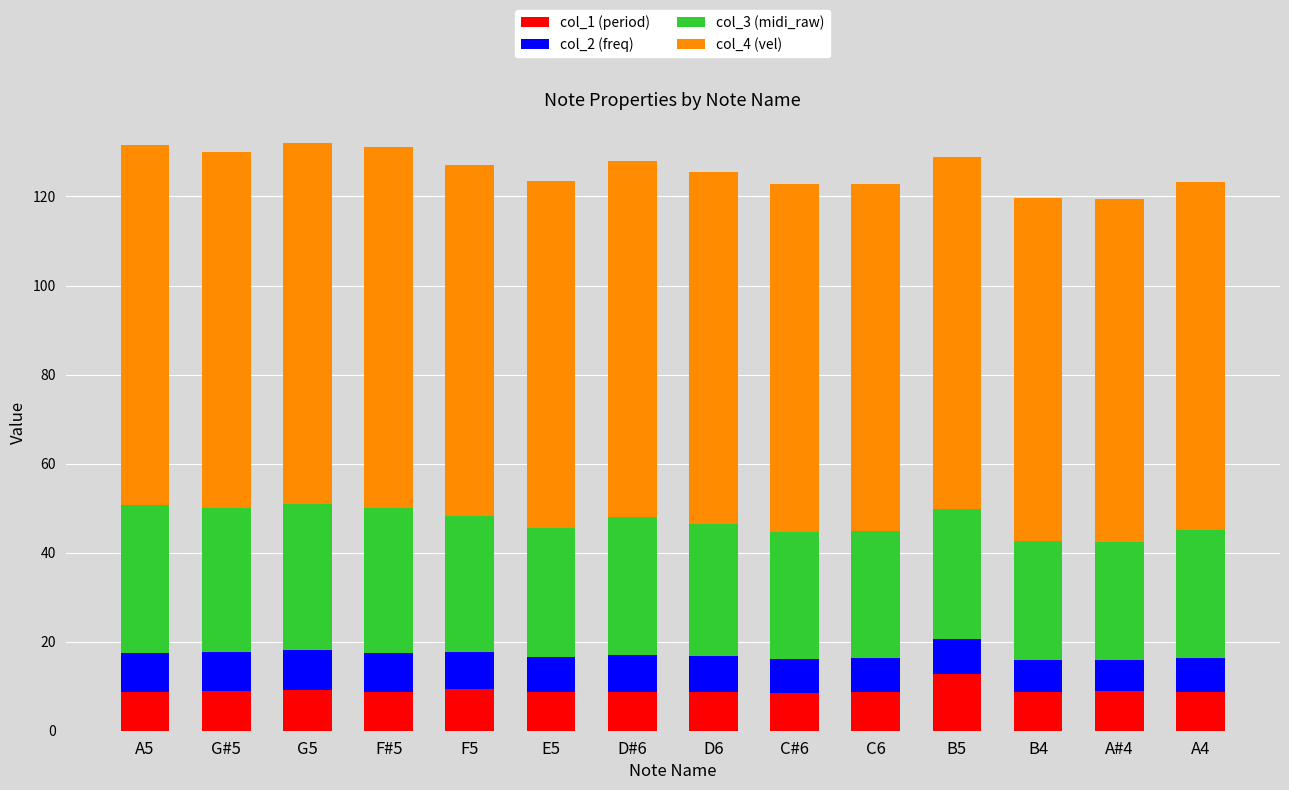

What is the total value across all series at D#6?

128.0